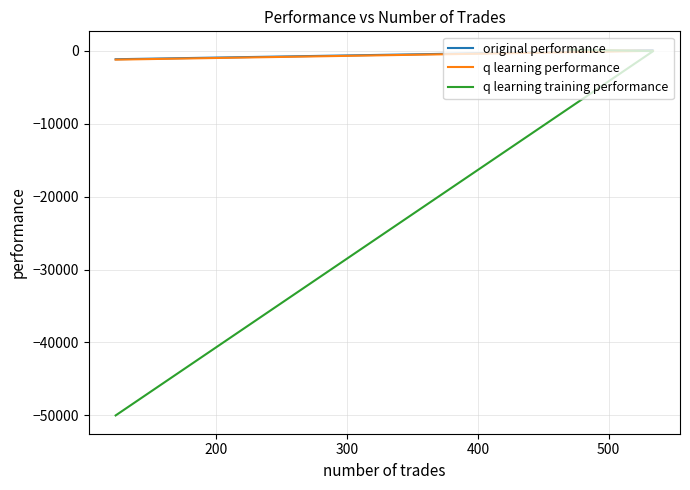

How many positive values does the original performance series have?

1